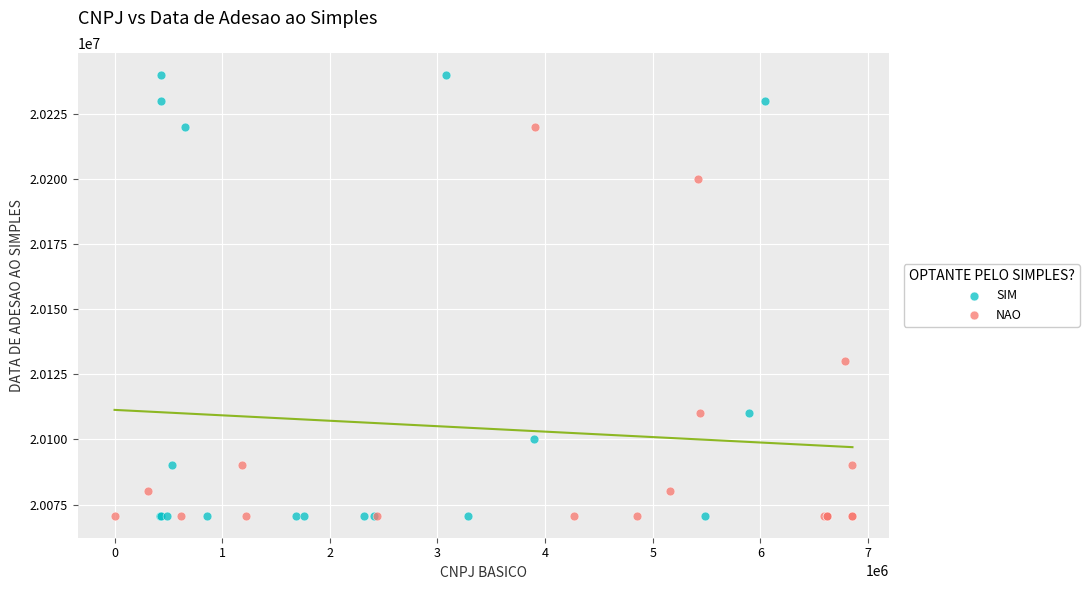

Which series contains the highest Y value?

SIM